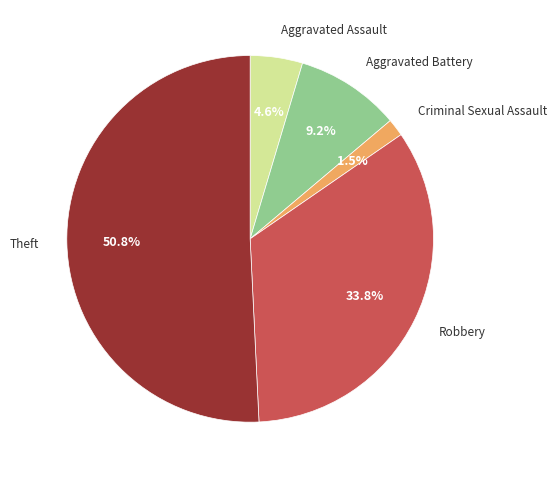

Does any single category account for the majority?

Yes